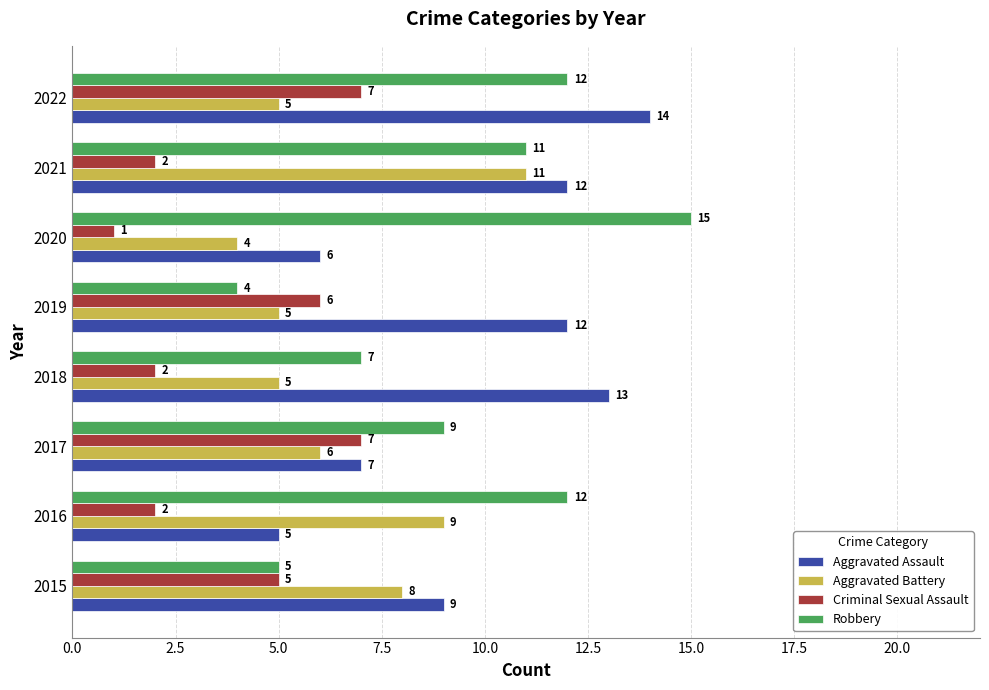

At which label does Criminal Sexual Assault reach its minimum?

2020